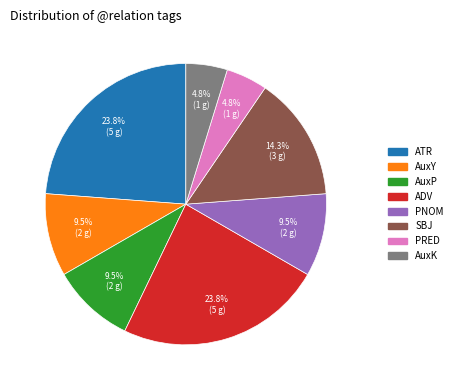

Does PNOM account for over 50% of the chart?

No